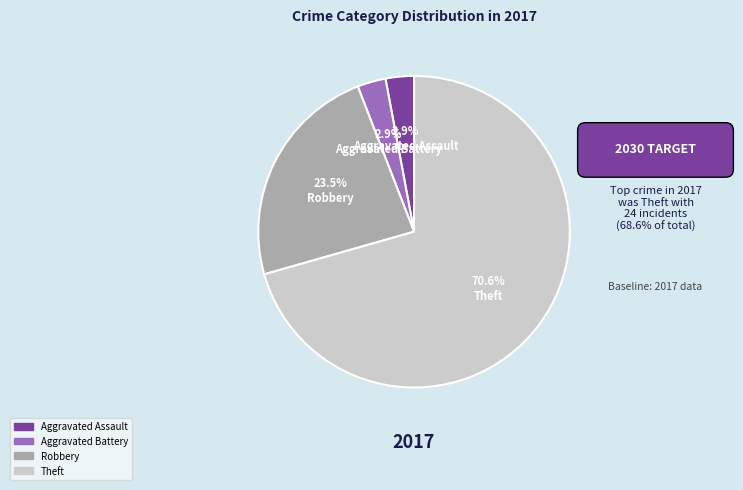

Which category has the biggest portion of the pie?

Theft